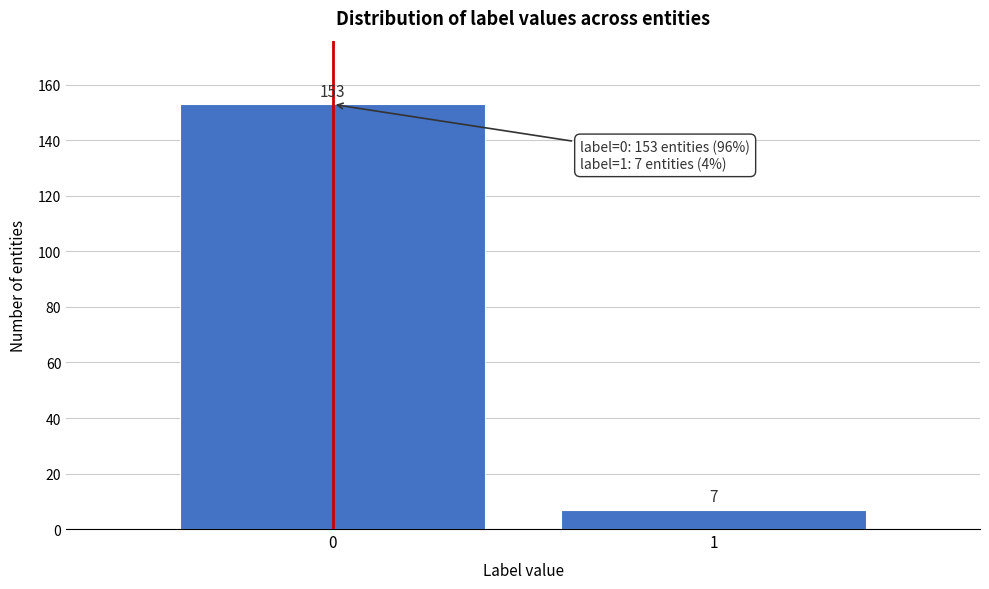

Reading left to right, what are all the values shown in this chart?

0=153	1=7